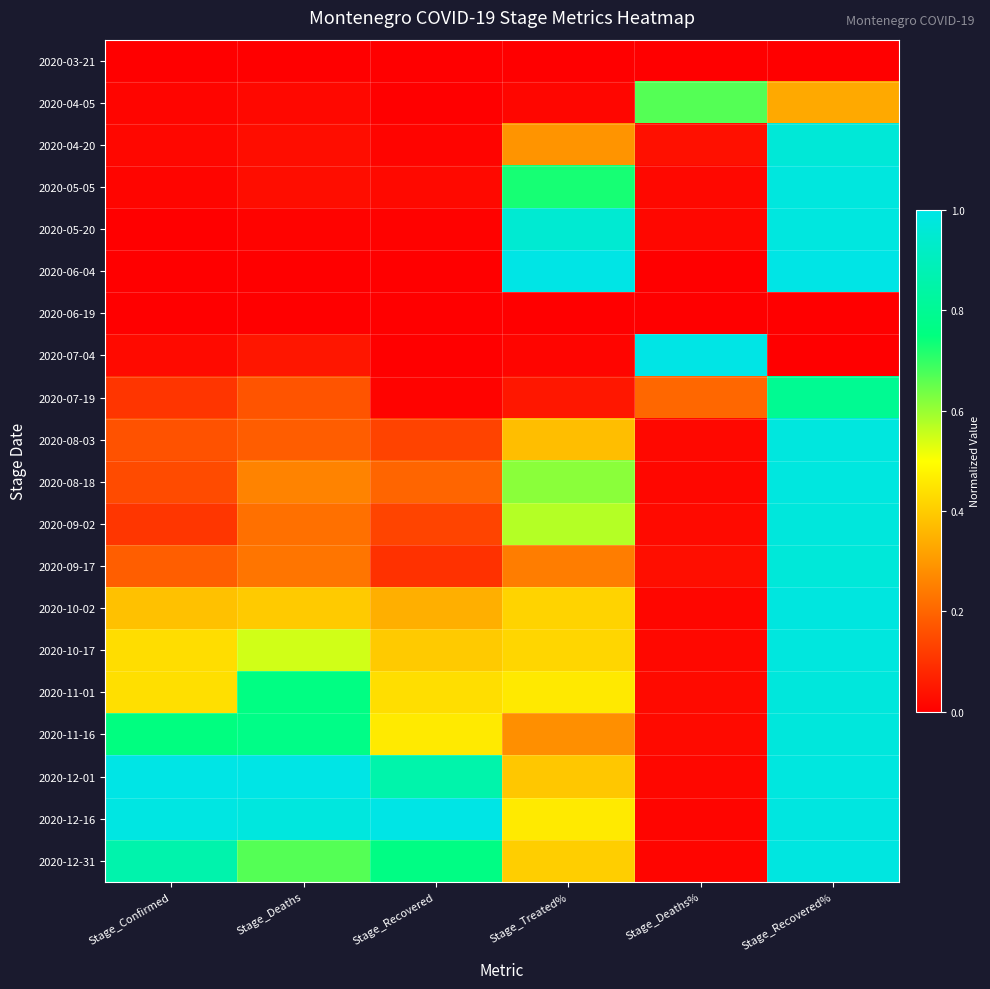

What is the maximum value shown in the chart?

1.0